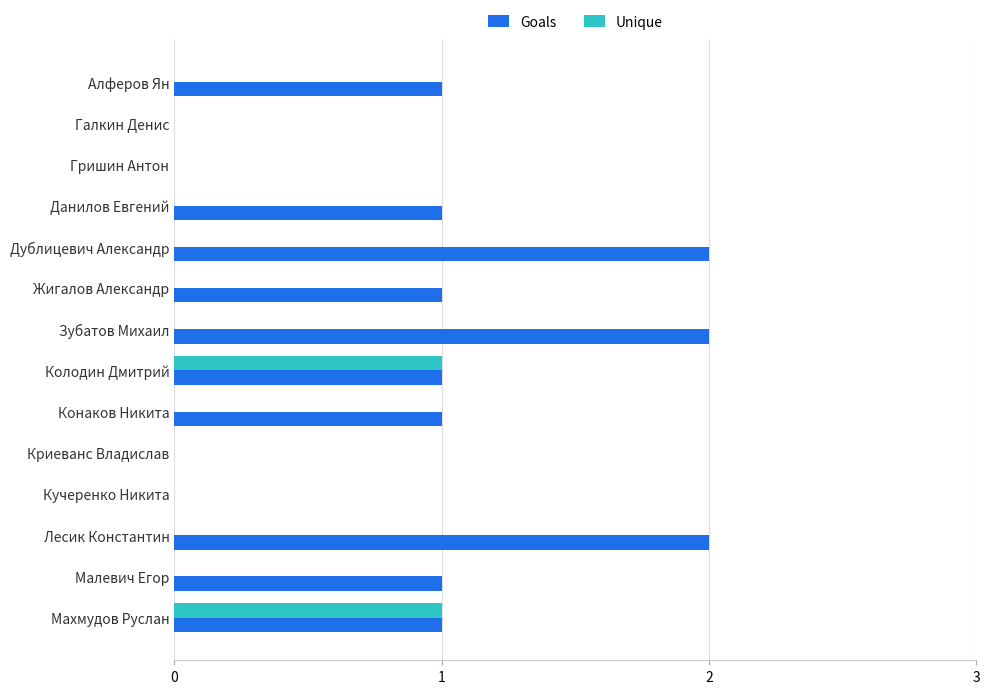

Which series has the widest spread of values?

Goals